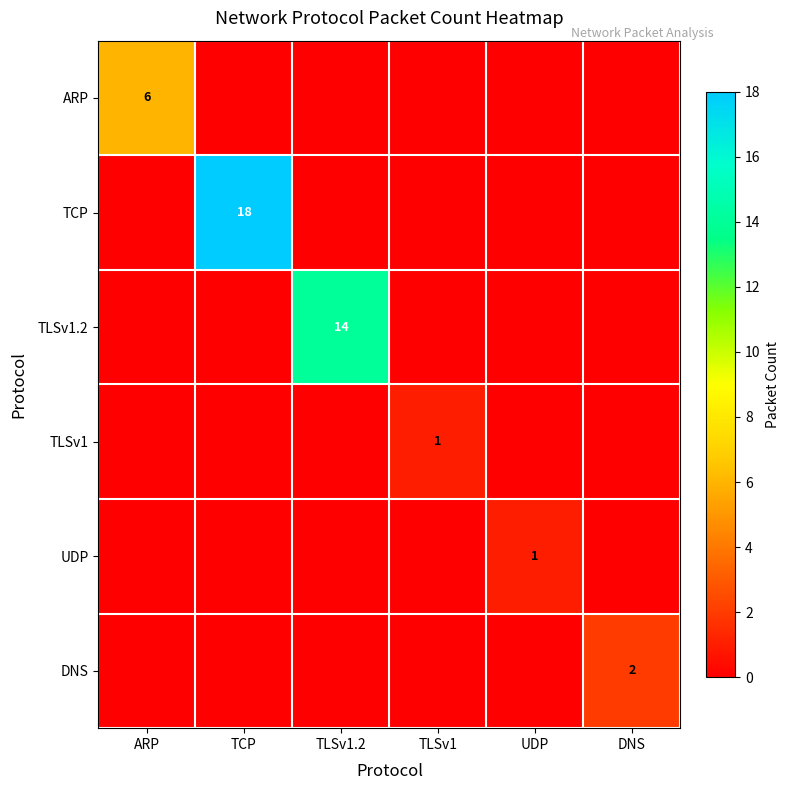

The TLSv1.2 series shows 7 at TLSv1.2. True or false?

False